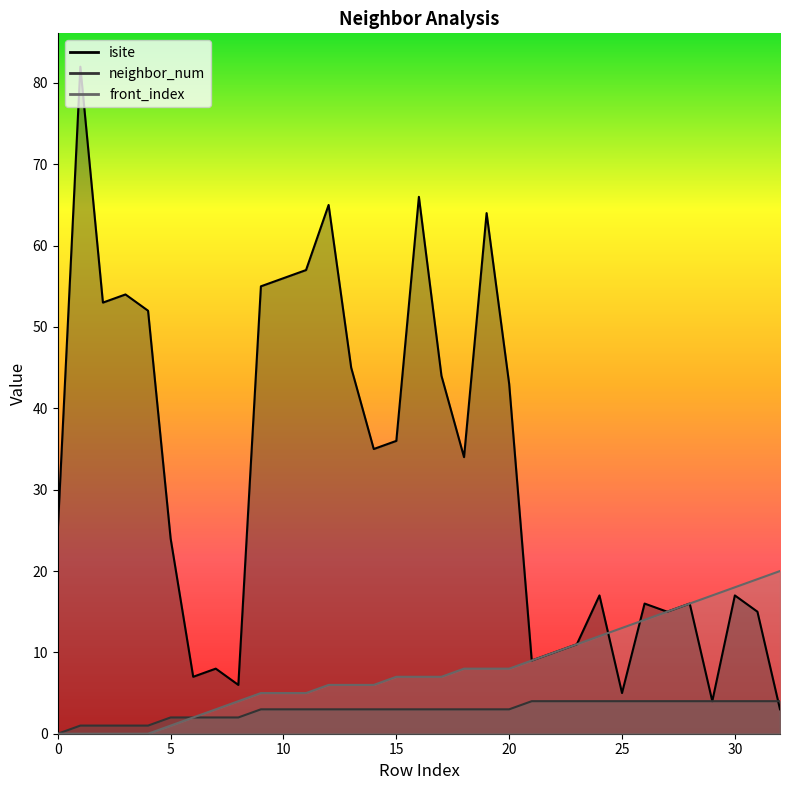

After their last crossing, which series has the higher values: neighbor_num or isite?

neighbor_num